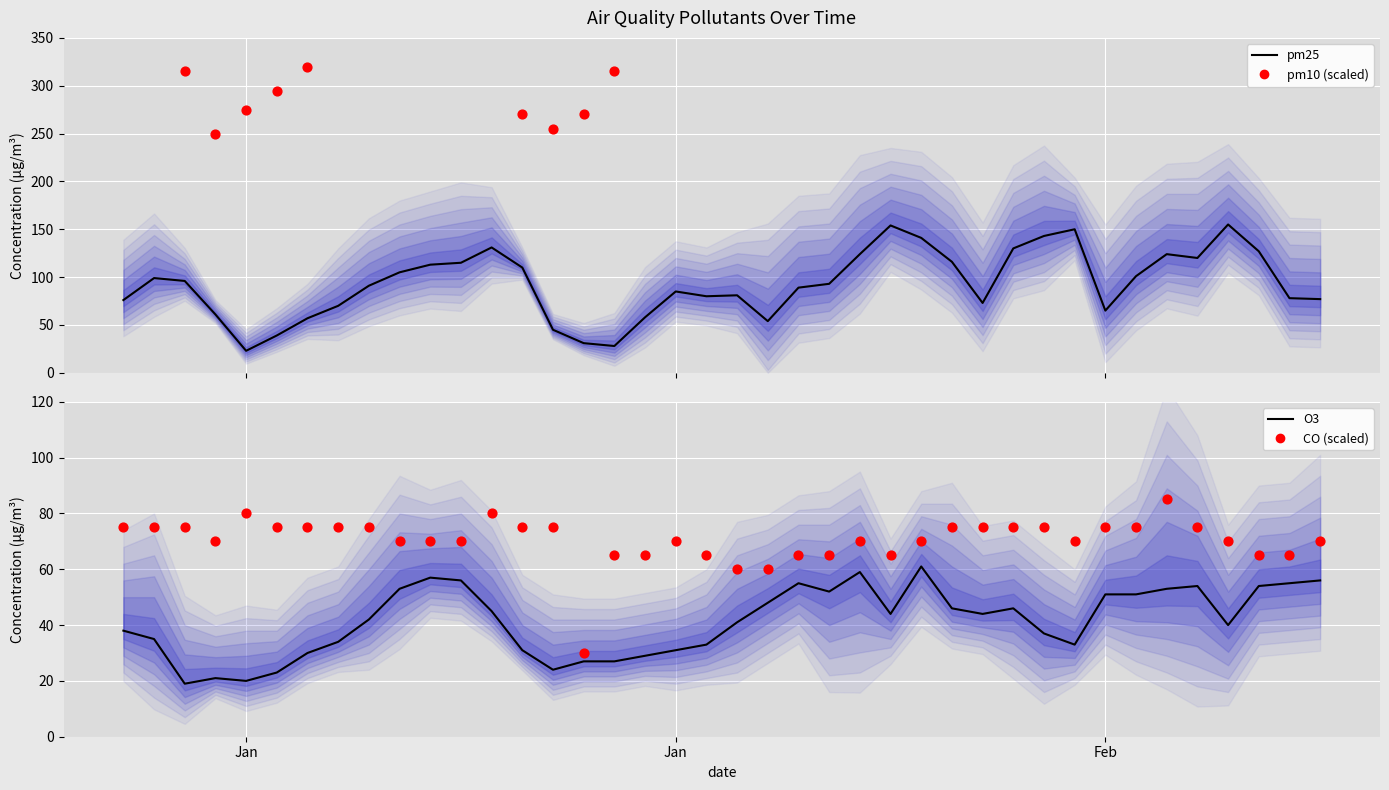

What are all the series names shown in the legend?

pm25, pm10, O3, CO (scaled)